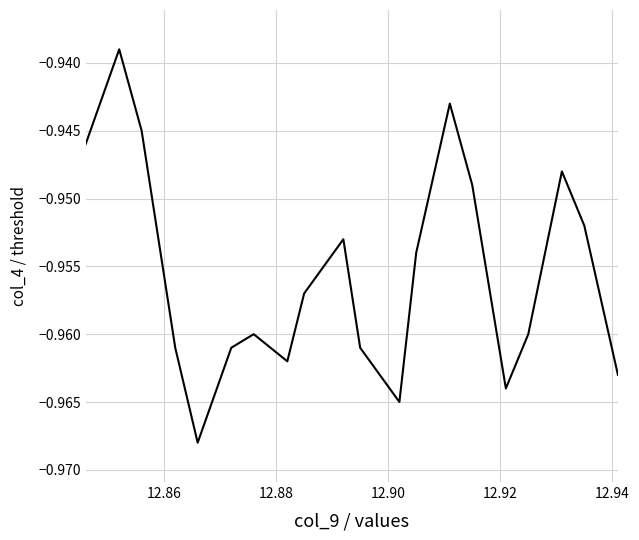

How many interior local valleys (lower than both neighbors) does the data have?

4